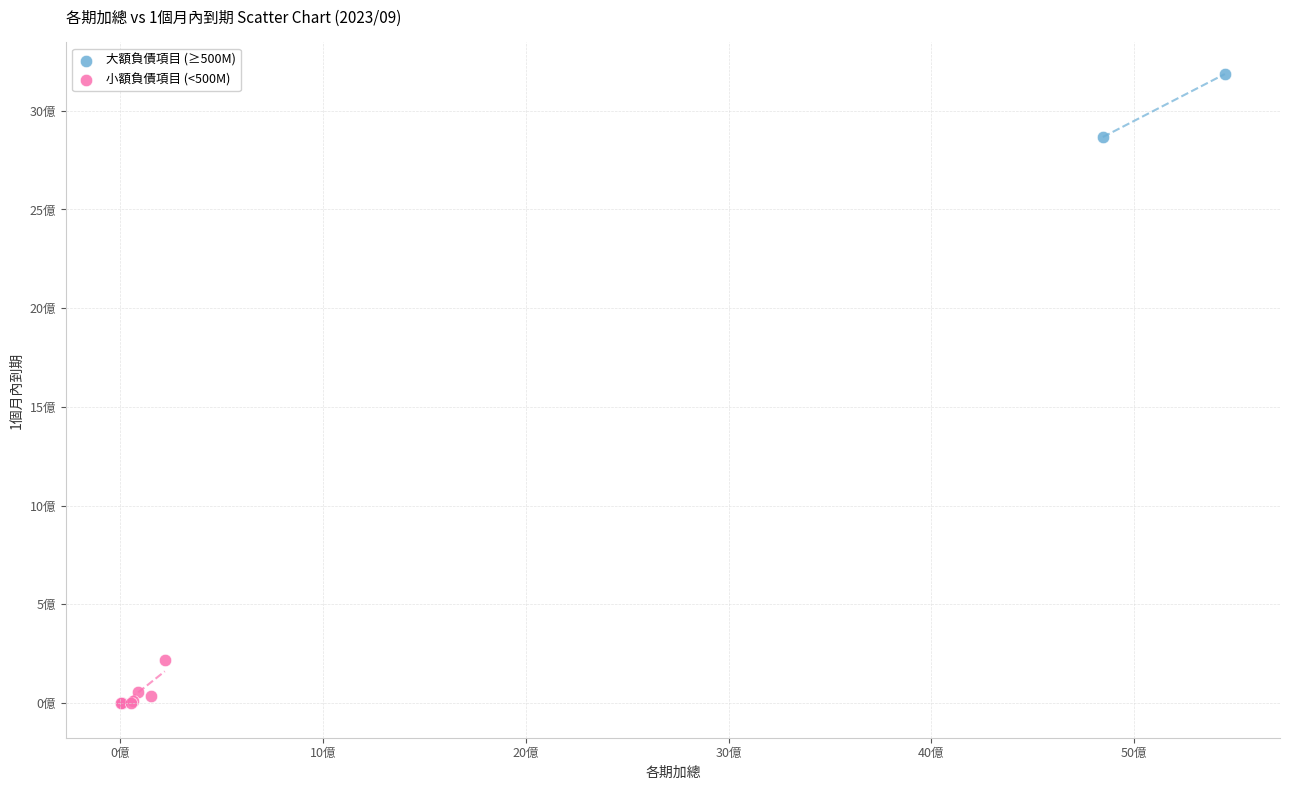

What are all the series names shown in the legend?

大額負債項目 (≥500M), 小額負債項目 (<500M)